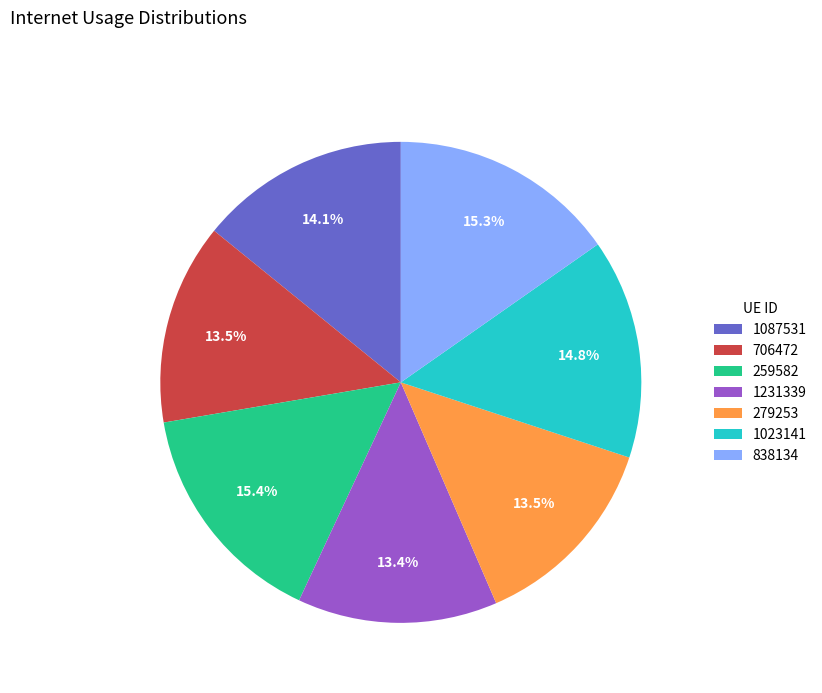

Count the number of slices in the pie.

7